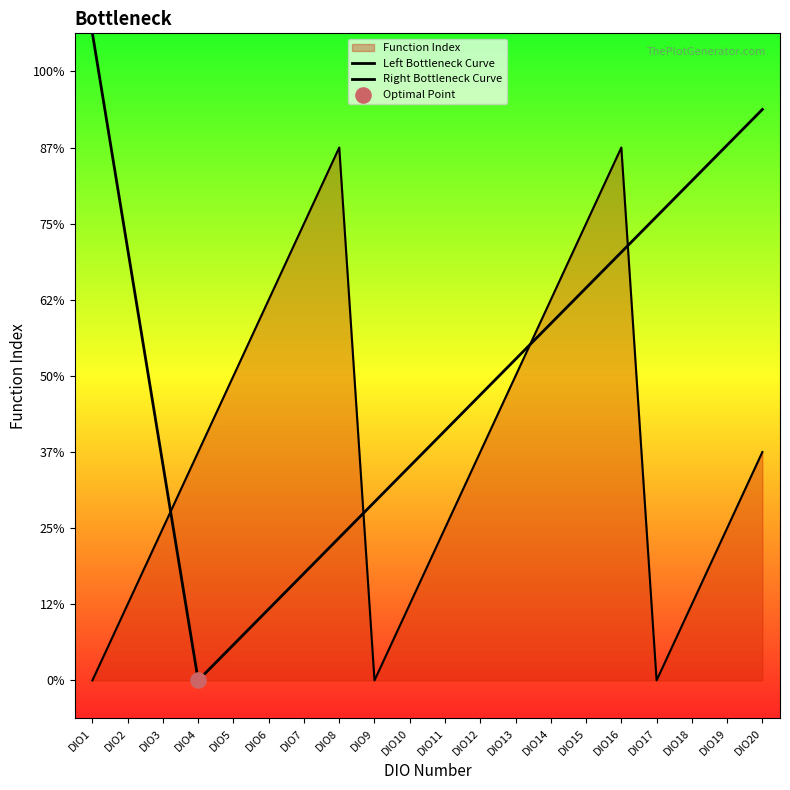

Approximately how many times larger is the value at DIO18 compared to DIO5?

0.2